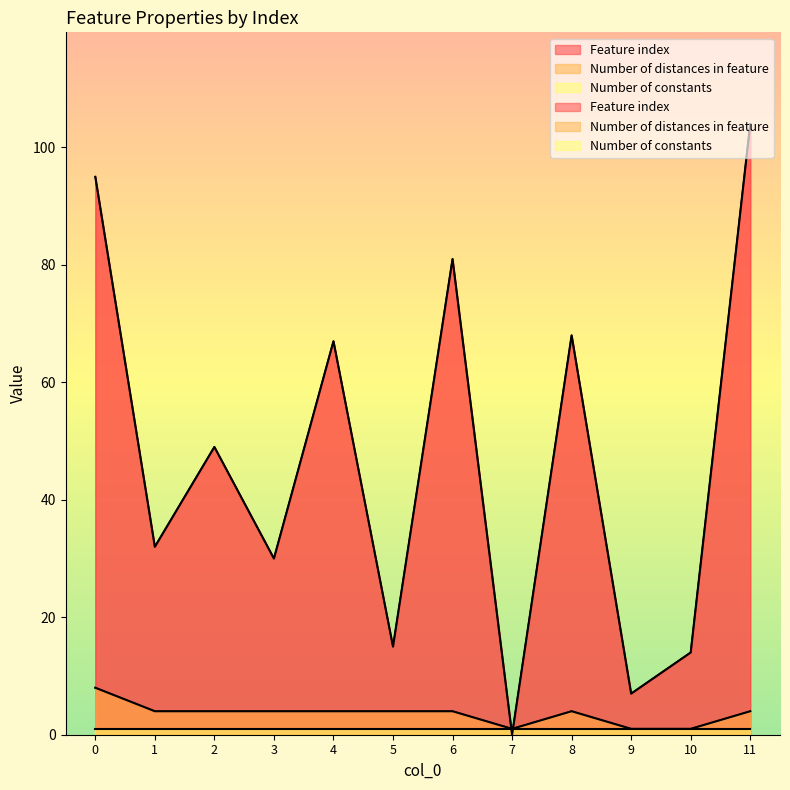

What is the approximate value of Feature index at 3, to the nearest 10?

30